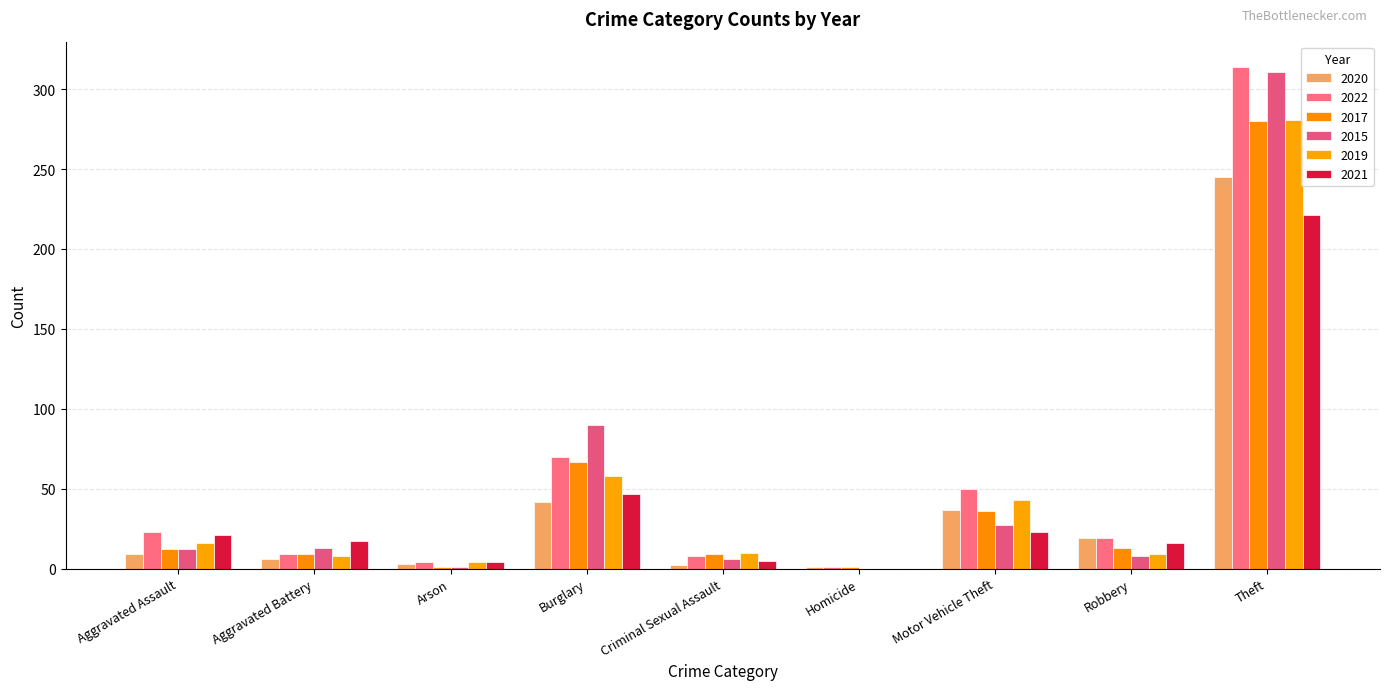

How many values in 2021 are above zero?

8